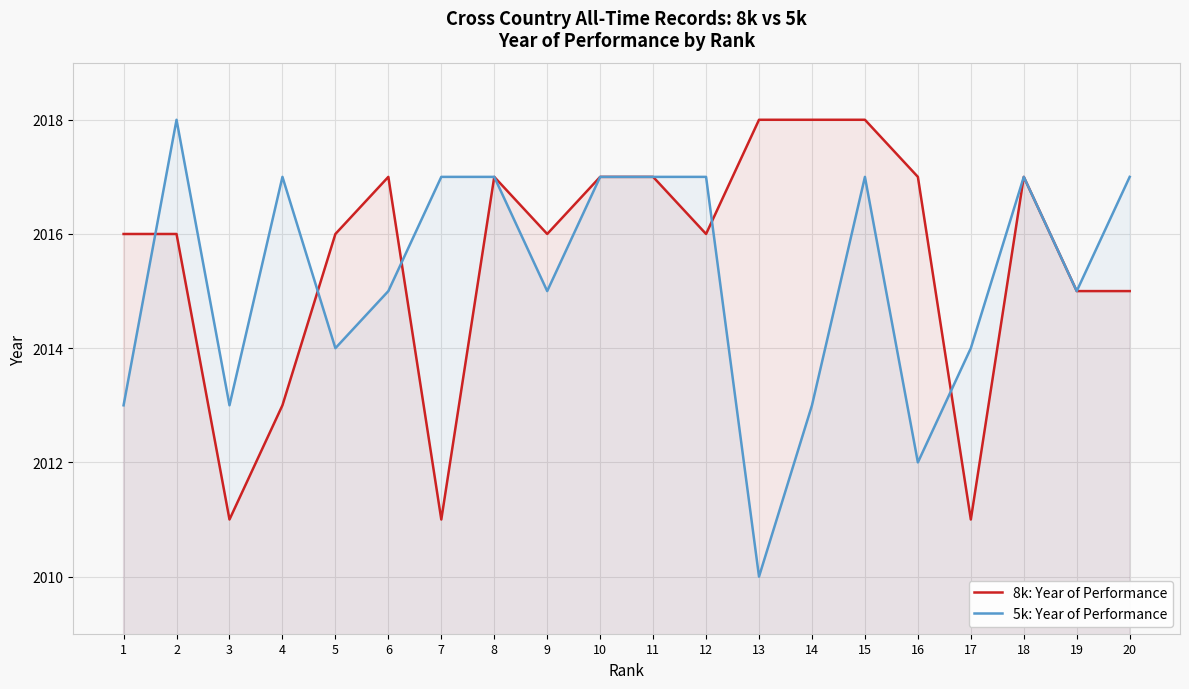

The value of 8k: Year of Performance at 2 is 2016. True or false?

True